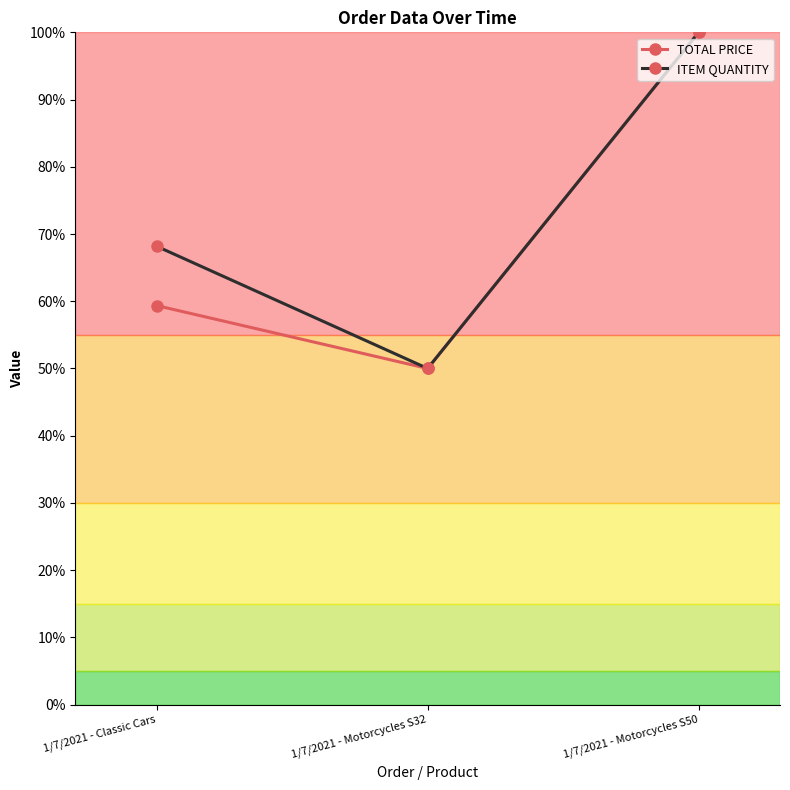

Reading left to right, transcribe all the data shown in this chart.

TOTAL PRICE: 0.6	0.5	1.0
ITEM QUANTITY: 0.7	0.5	1.0